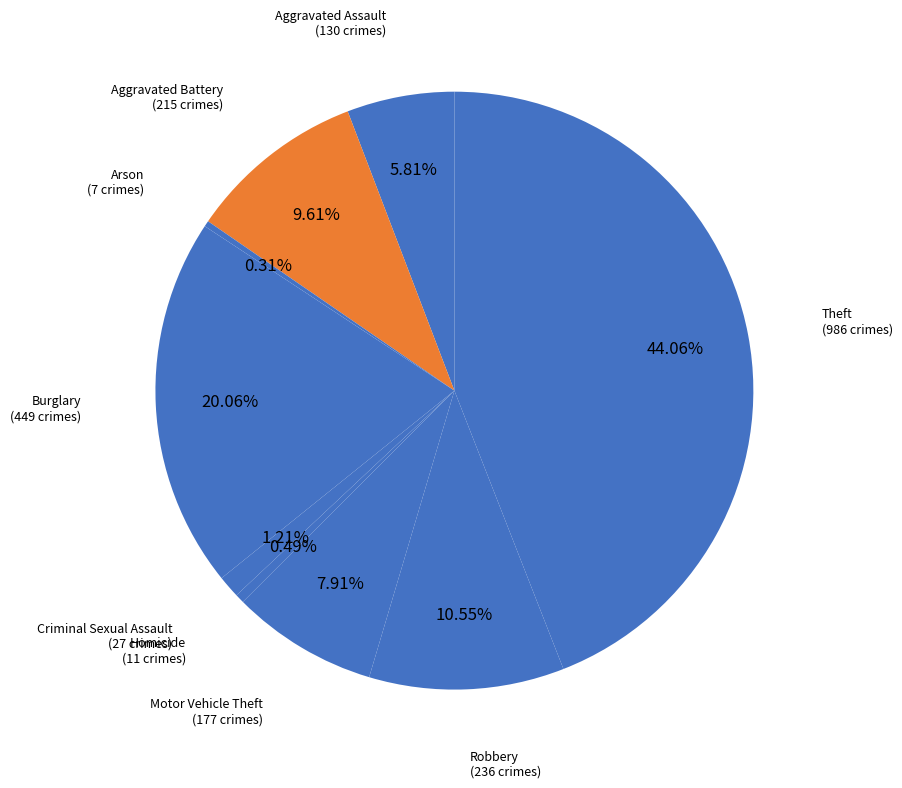

How many segments does this pie chart have?

9